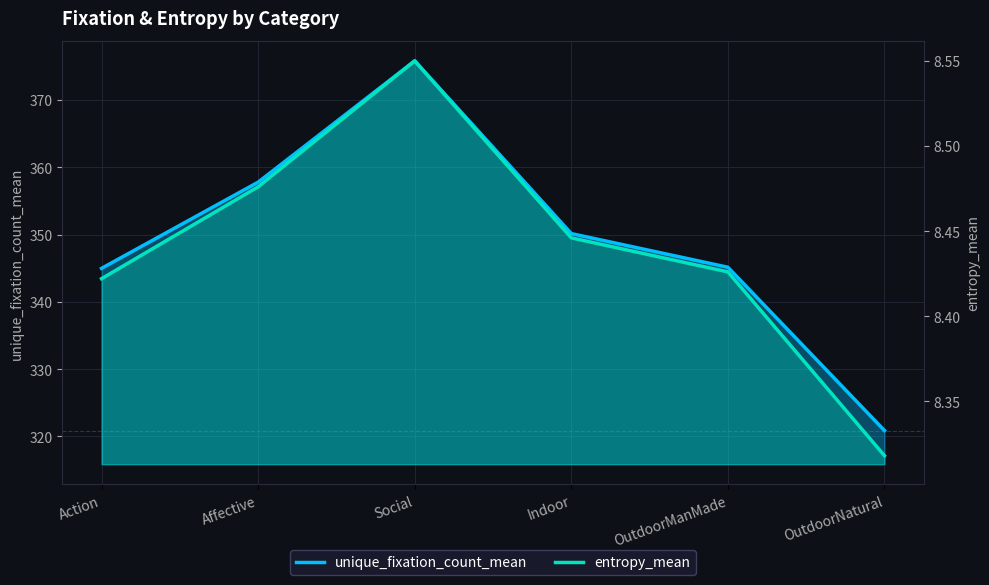

Where is the first local maximum for unique_fixation_count_mean?

Social